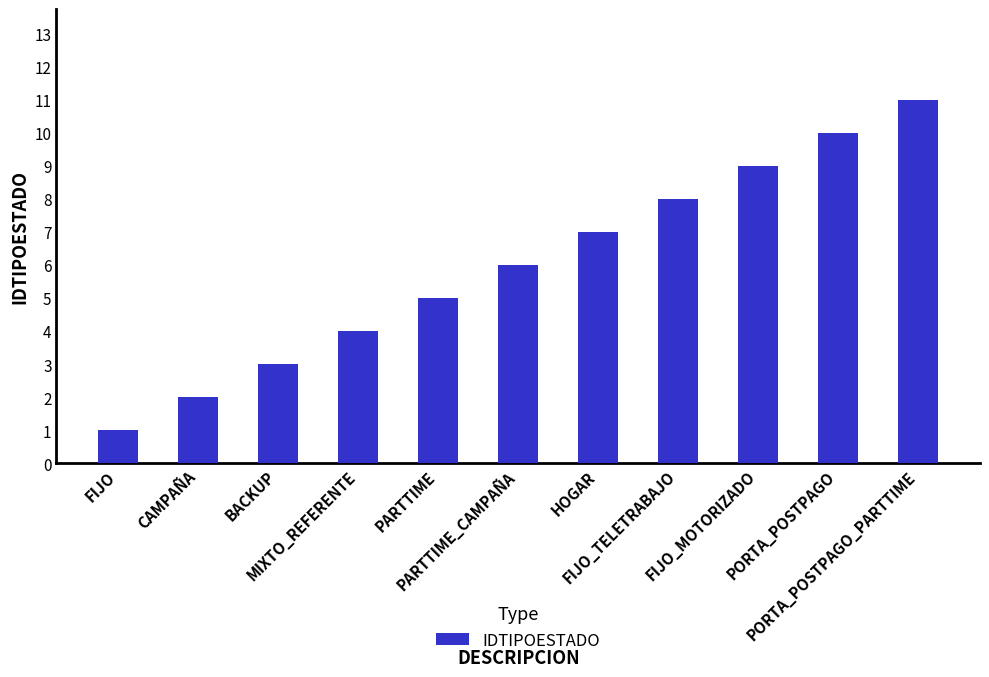

Is it true that the value at MIXTO_REFERENTE is 2?

False